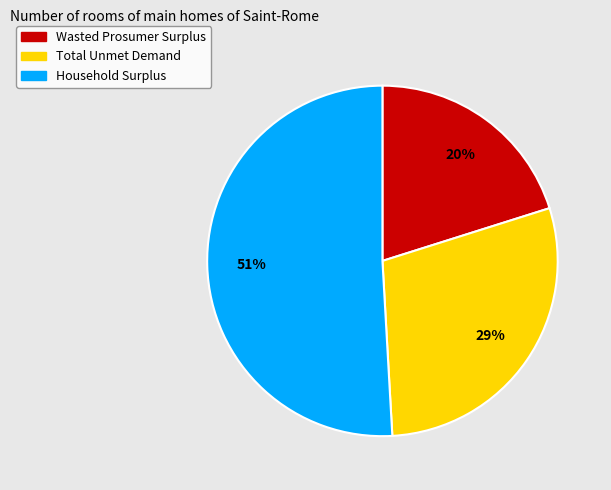

How many segments does this pie chart have?

3